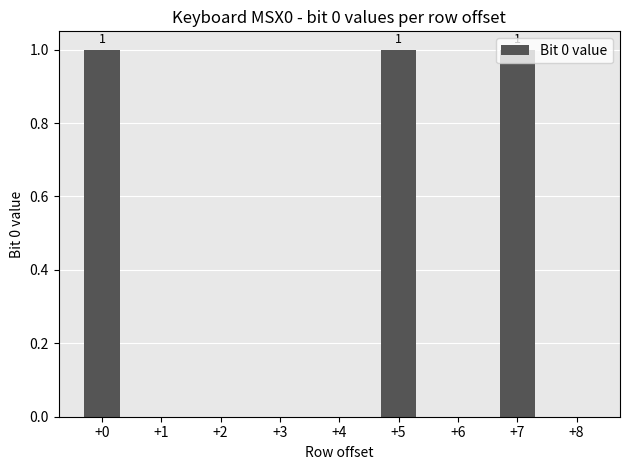

What is the sum of all values?

3